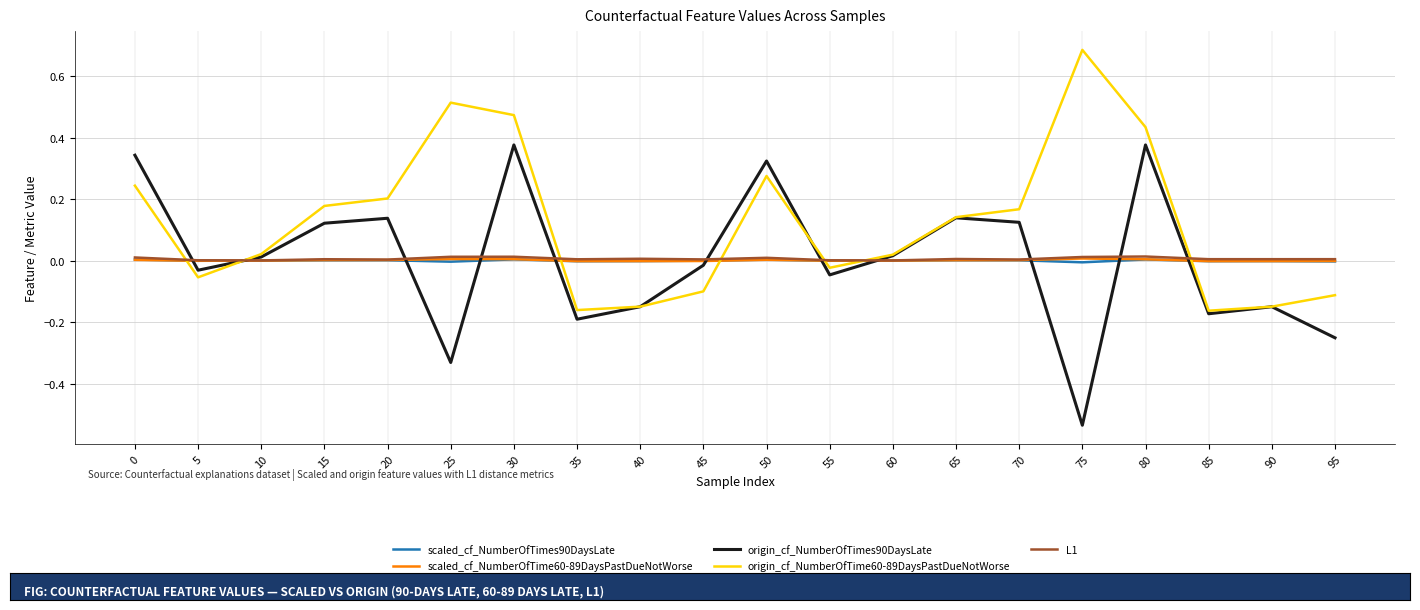

The value of scaled_cf_NumberOfTimes90DaysLate at 55 is -0.0. True or false?

True